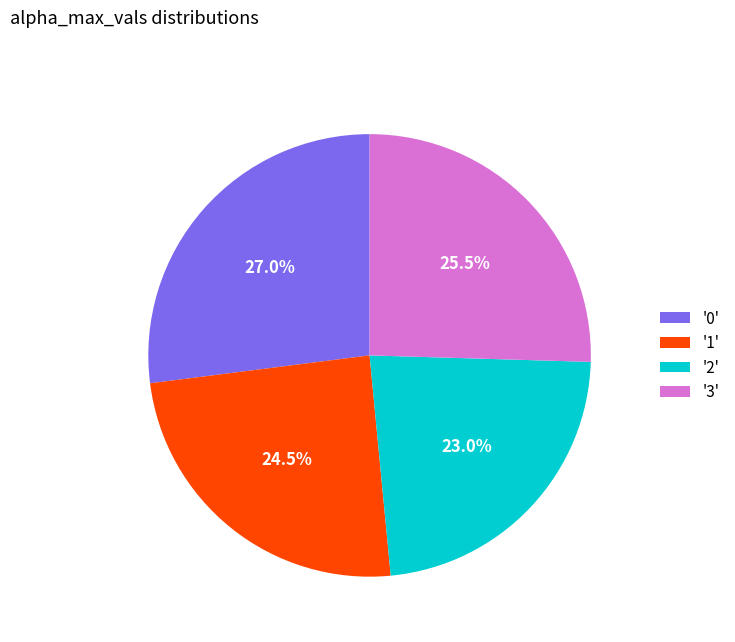

Rank the categories by value from lowest to highest.

'2', '1', '3', '0'